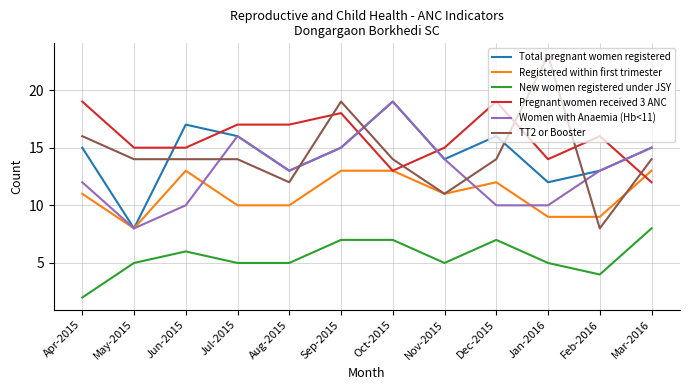

What value does the Women with Anaemia (Hb<11) series have at Mar-2016?

15